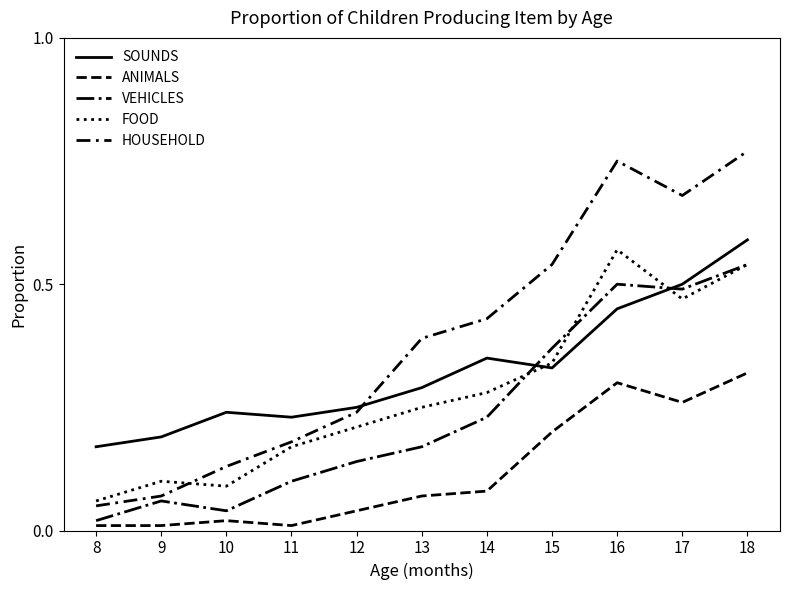

Does the chart have visible grid lines?

No